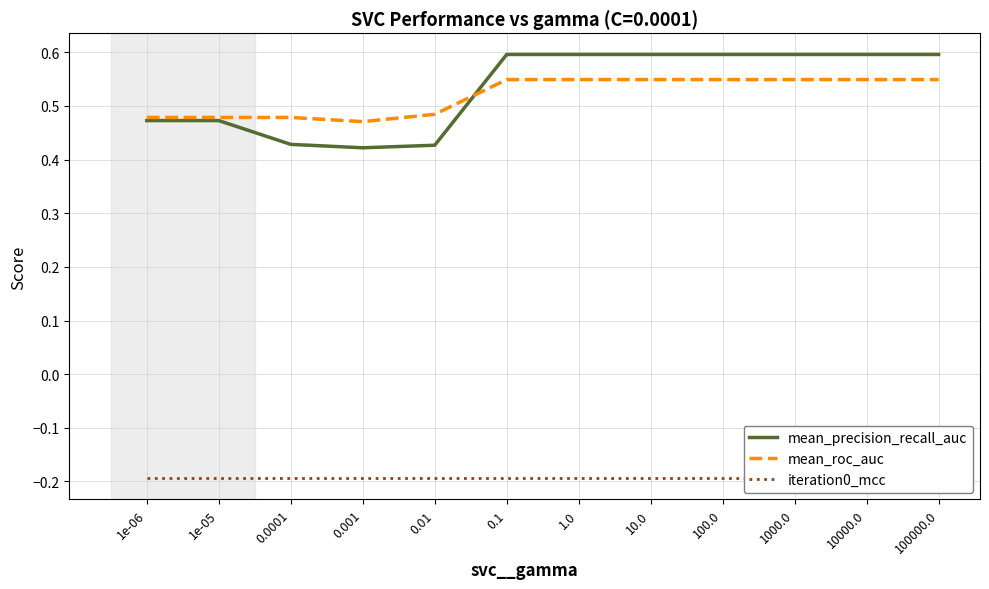

What is the average value of the mean_roc_auc series?

0.5